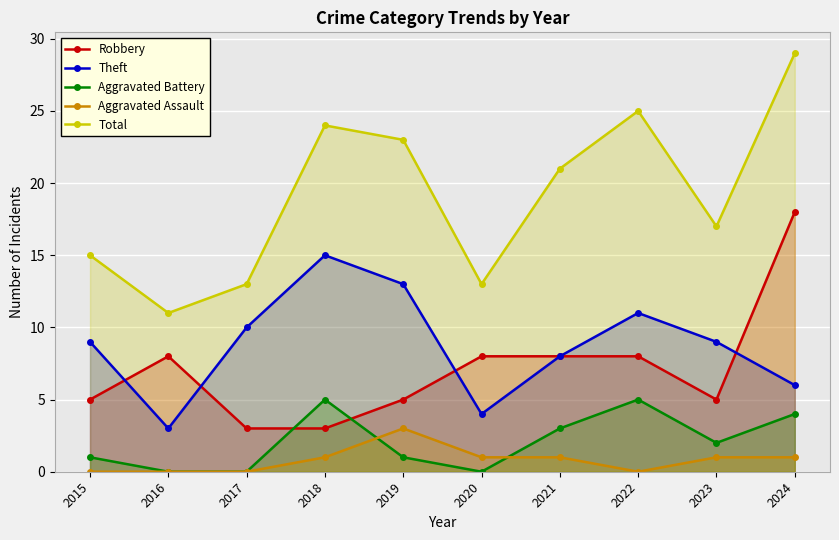

How many intersections are there between Robbery and Theft?

4